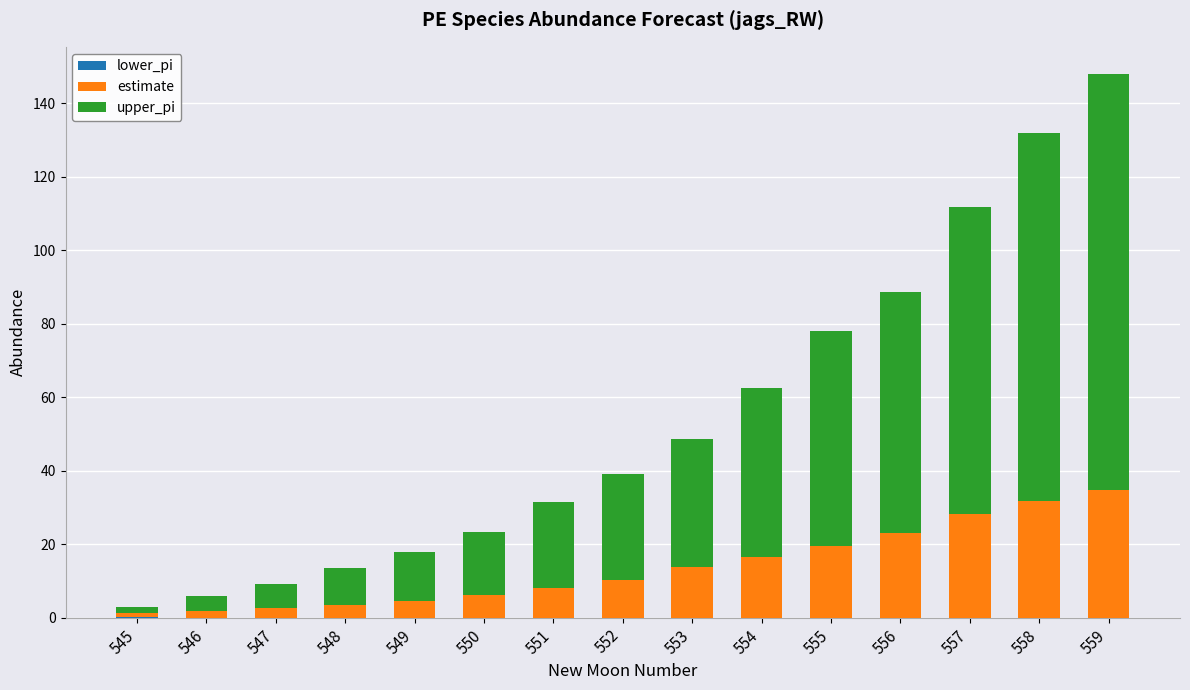

Count the number of data series in this chart.

3